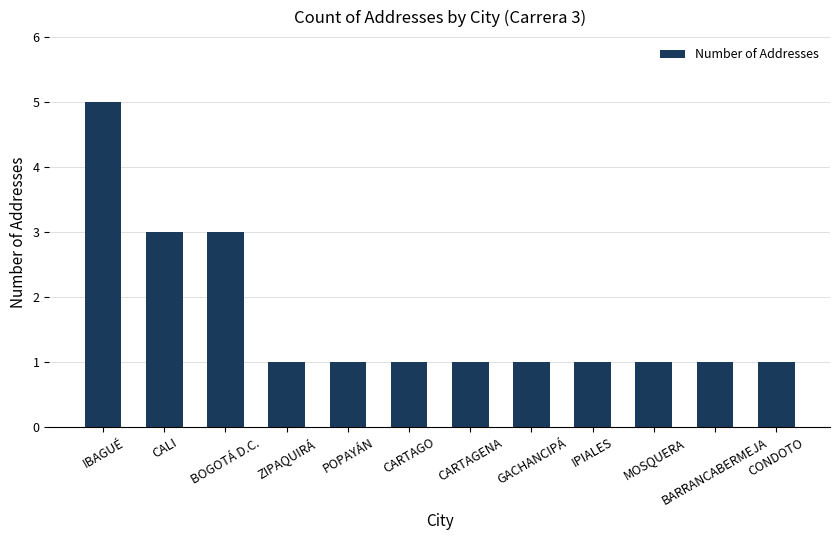

What is the label of the 10th bar from the left?

MOSQUERA